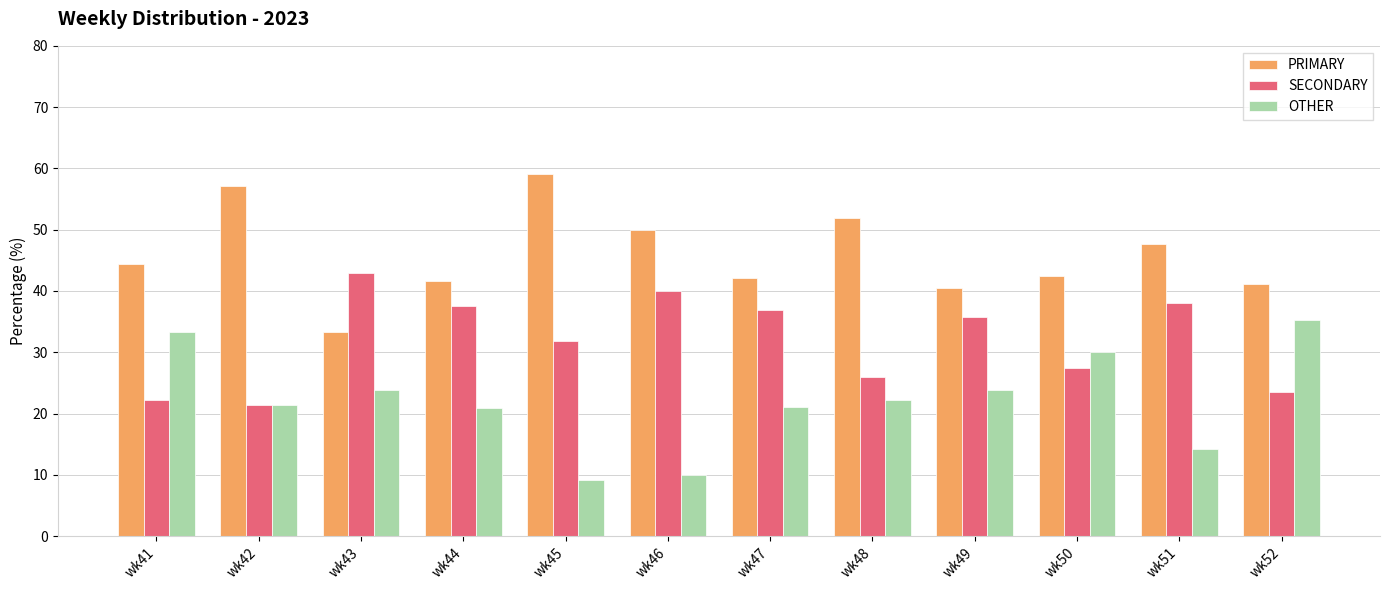

What is the maximum value for OTHER?

35.3